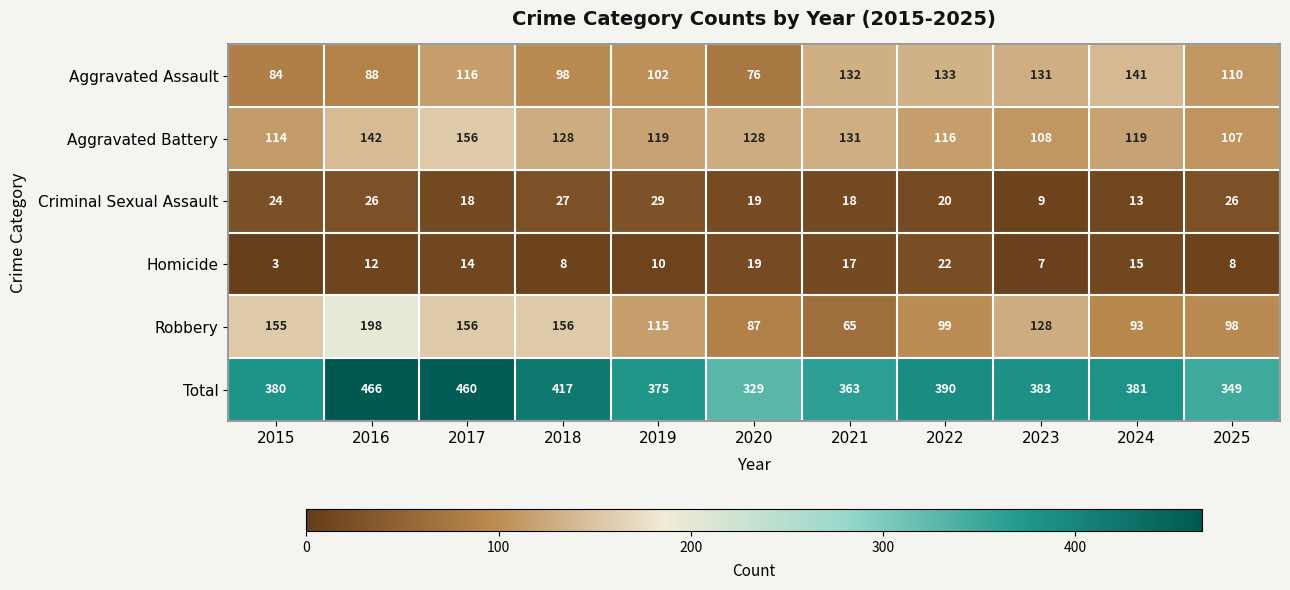

How many values in the Aggravated Assault series are below 110?

5